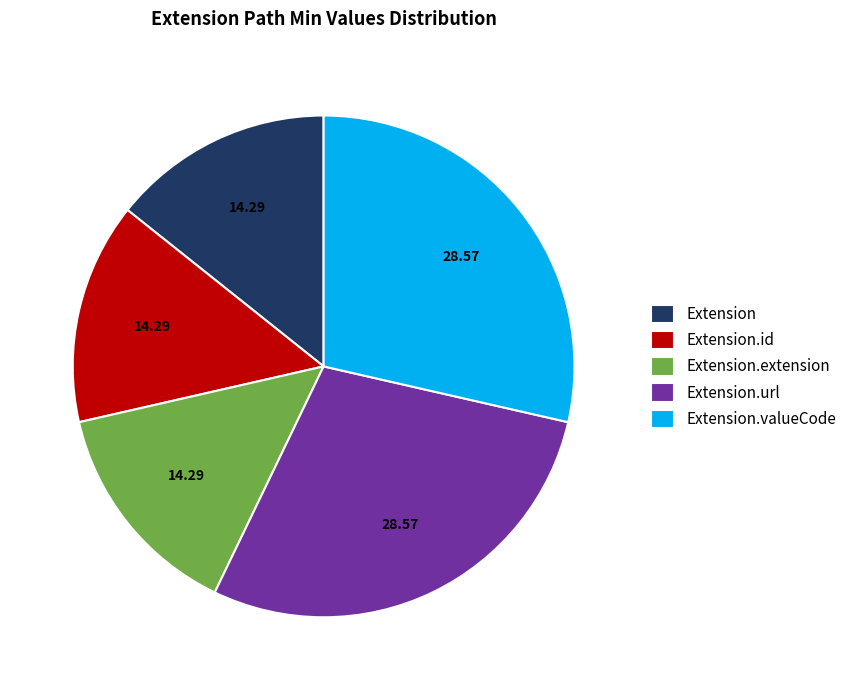

Count the number of slices in the pie.

5